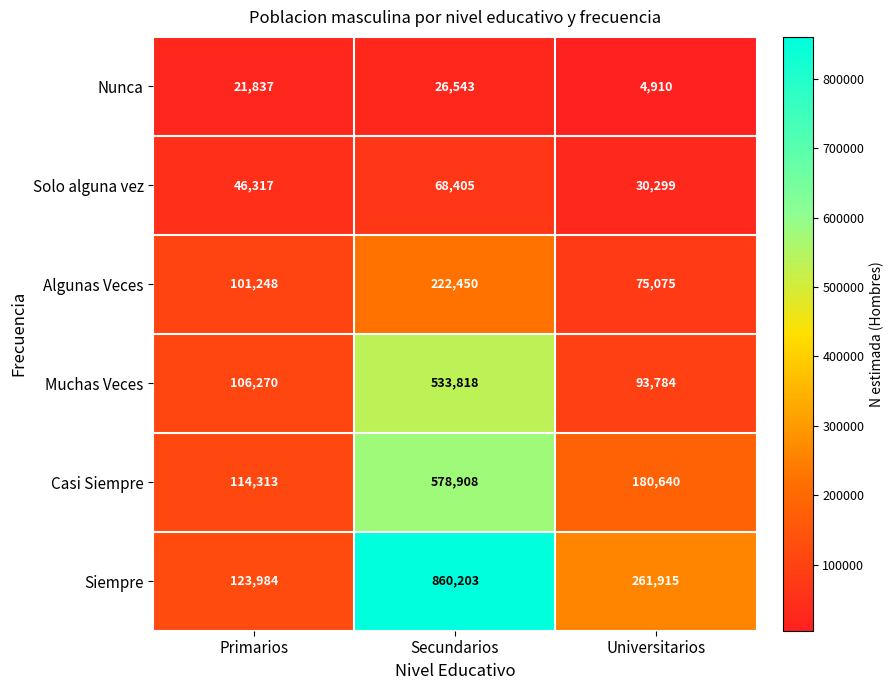

How many distinct data groups are displayed?

6